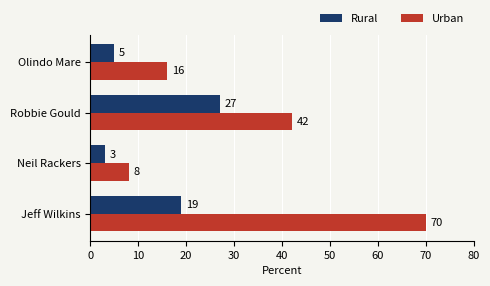

Which series has the largest total across all categories?

Urban